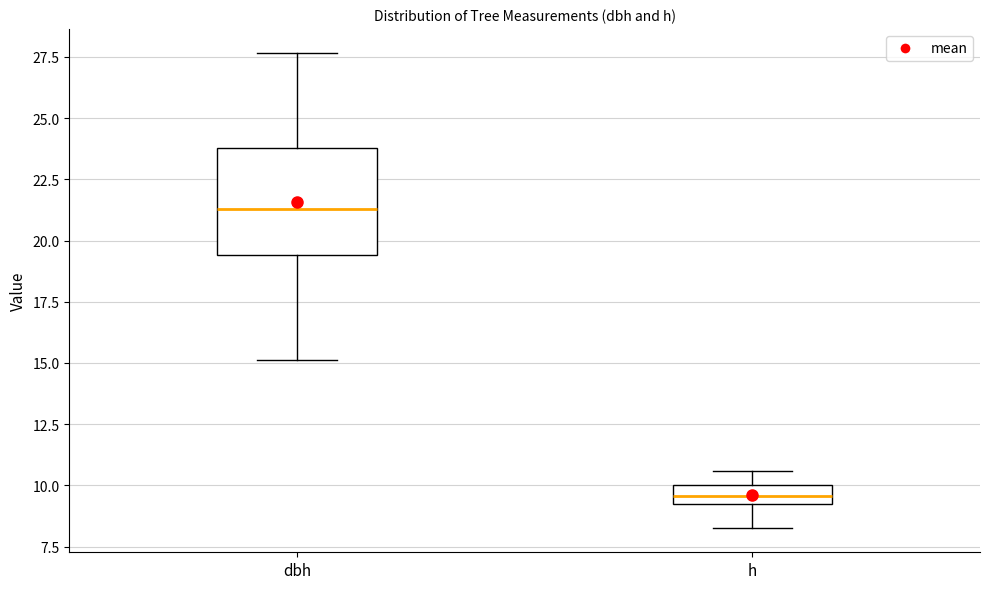

Reading left to right, transcribe this box plot: for each box, give where its median line is, the range the box spans, and where its two whiskers end, as read against the y-axis. The values are not printed on the chart, so give them approximately, as read against the axis.

dbh: median 21.5, box 19.5 to 24.0, whiskers 15.0 to 27.5
h: median 9.5, box 9.0 to 10.0, whiskers 8.0 to 10.5